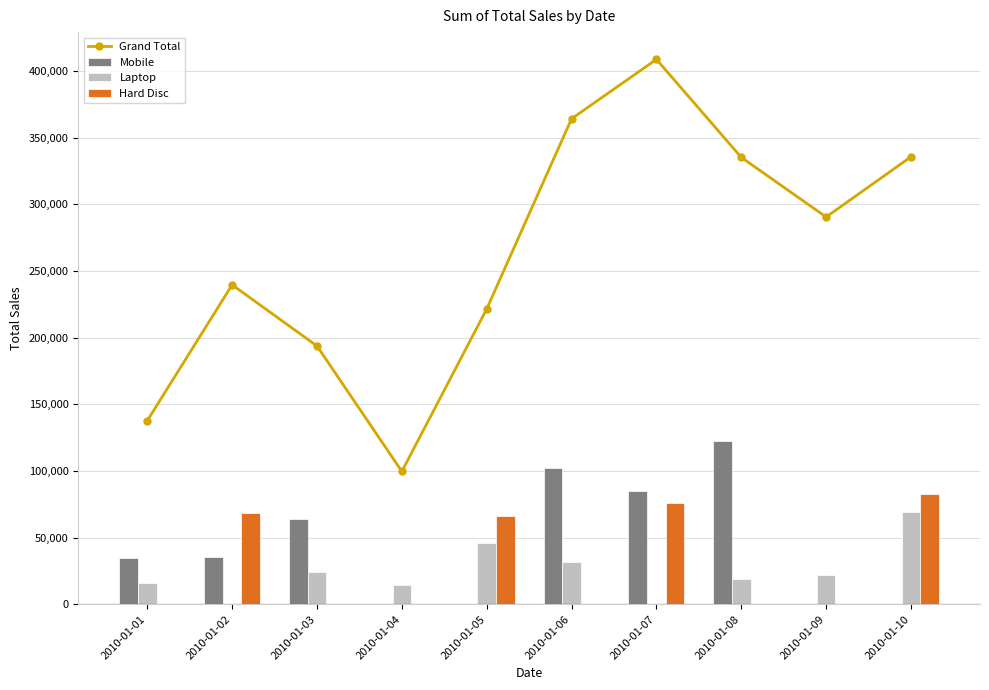

What are all the series names shown in the legend?

Grand Total, Mobile, Laptop, Hard Disc